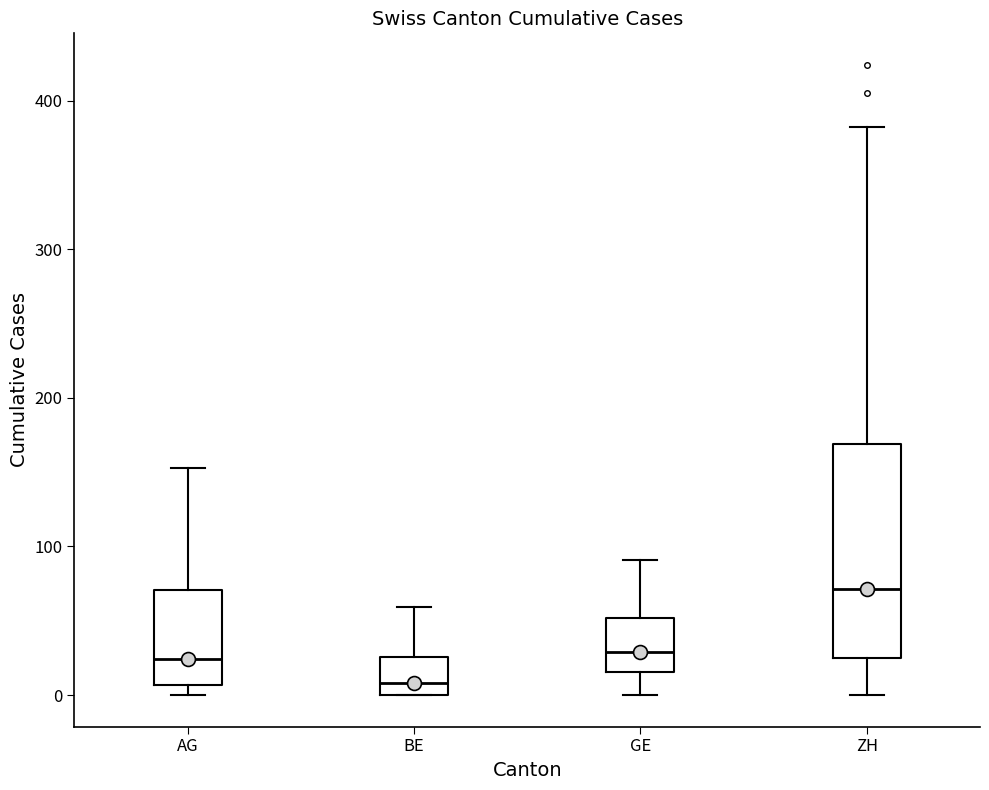

Which box's median line is the highest?

ZH